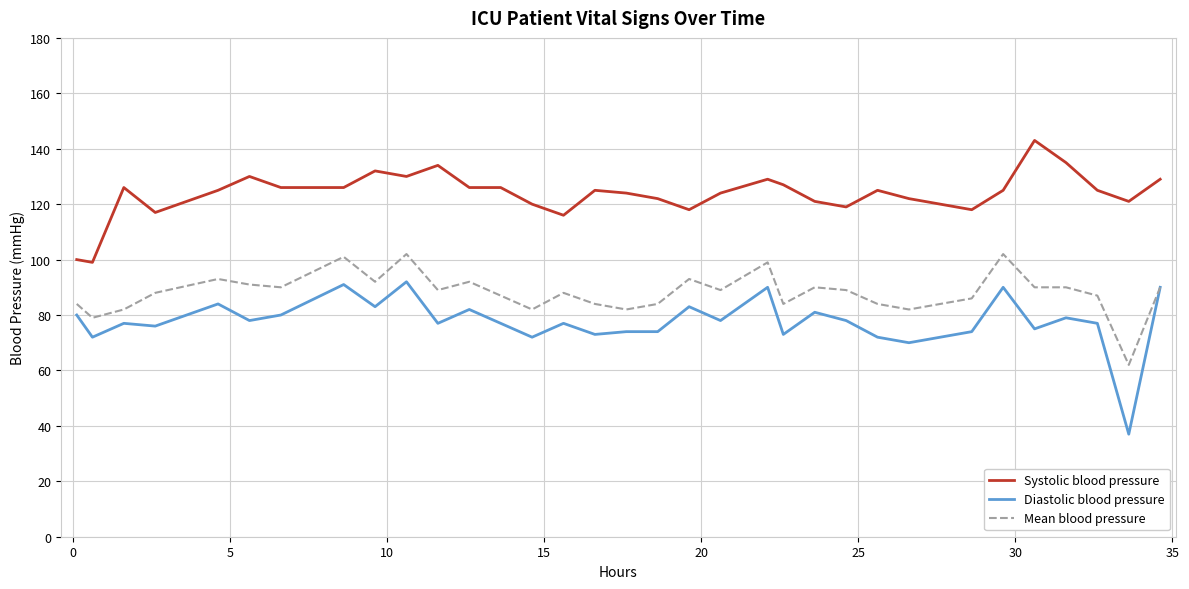

What is the maximum value for Systolic blood pressure?

143